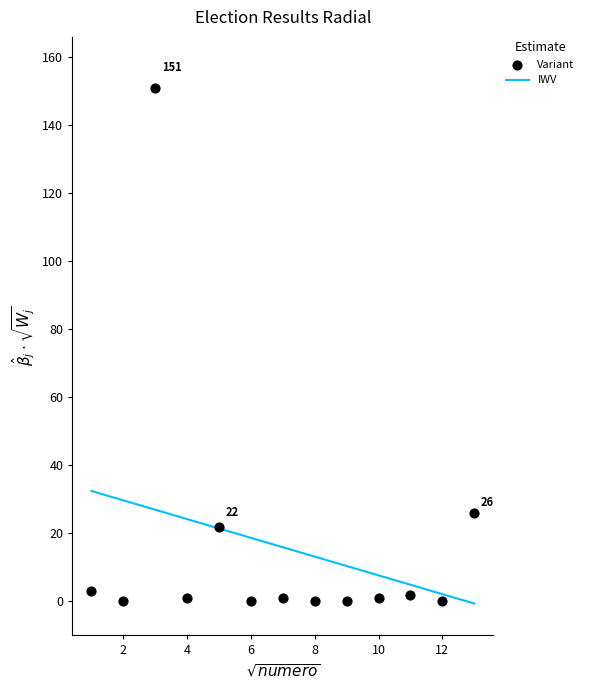

What is the range of Y values (max minus min)?

151